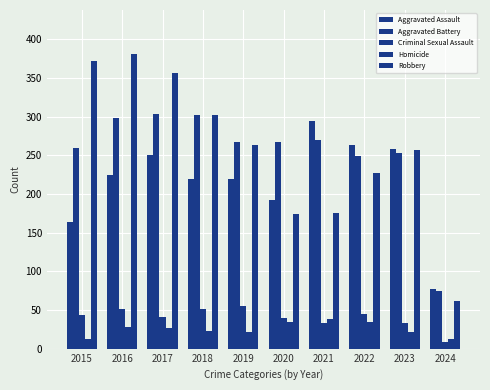

What is the sum of the Aggravated Battery values at 2020 and 2019?

535